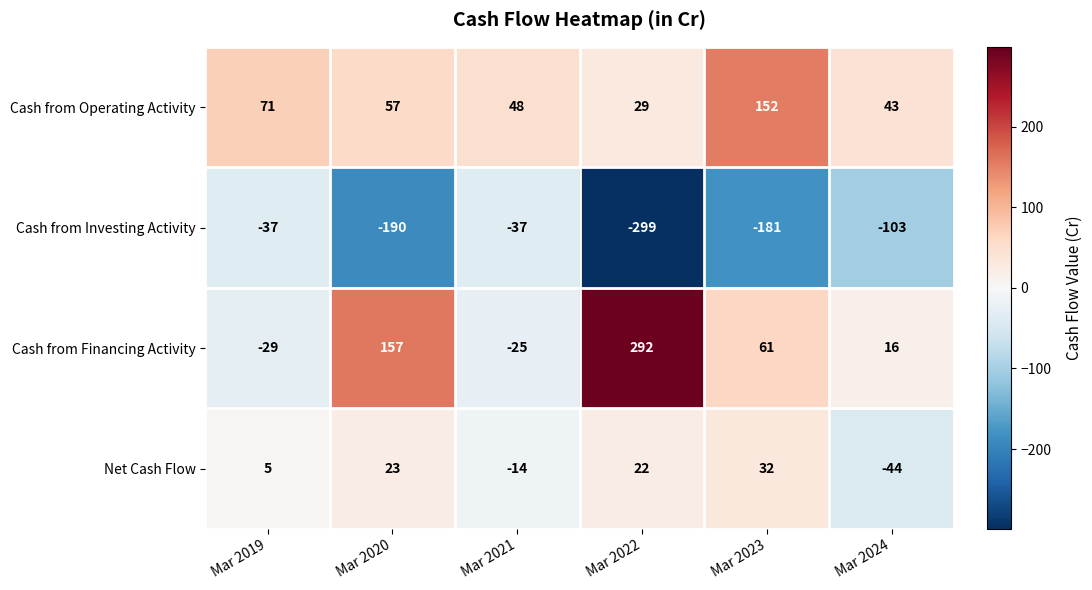

What is the difference between the Net Cash Flow values at Mar 2019 and Mar 2024?

49